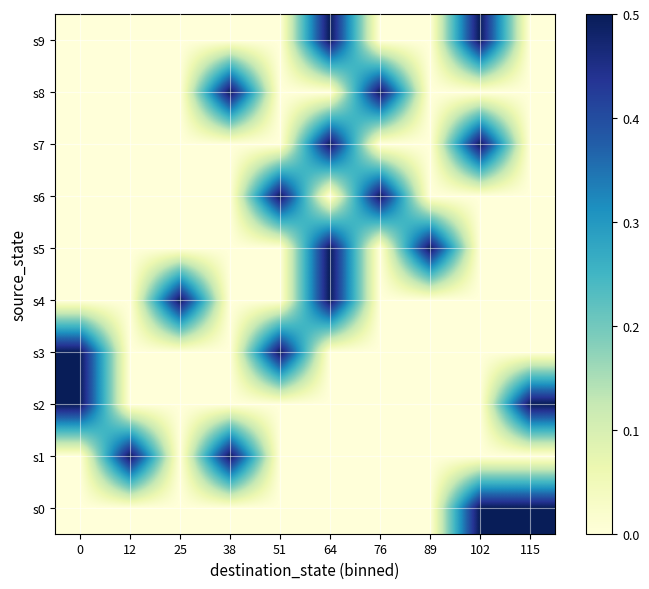

What is the difference between the highest and lowest values at 64?

0.5